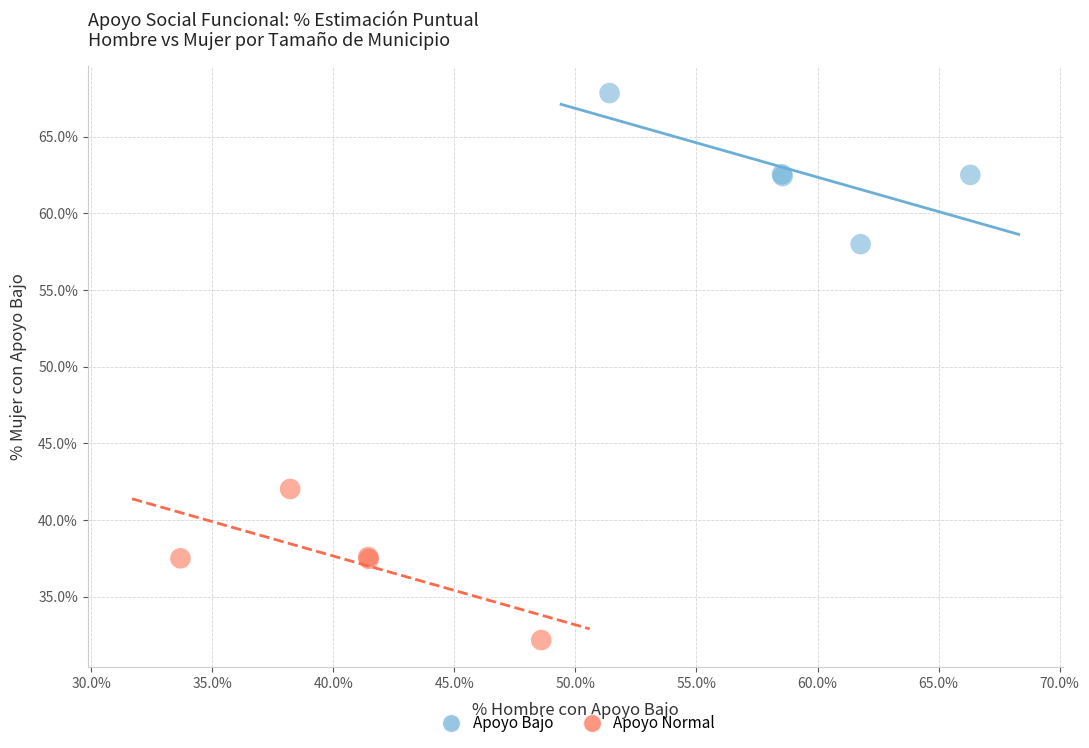

Which series reaches the minimum Y coordinate?

Apoyo Normal